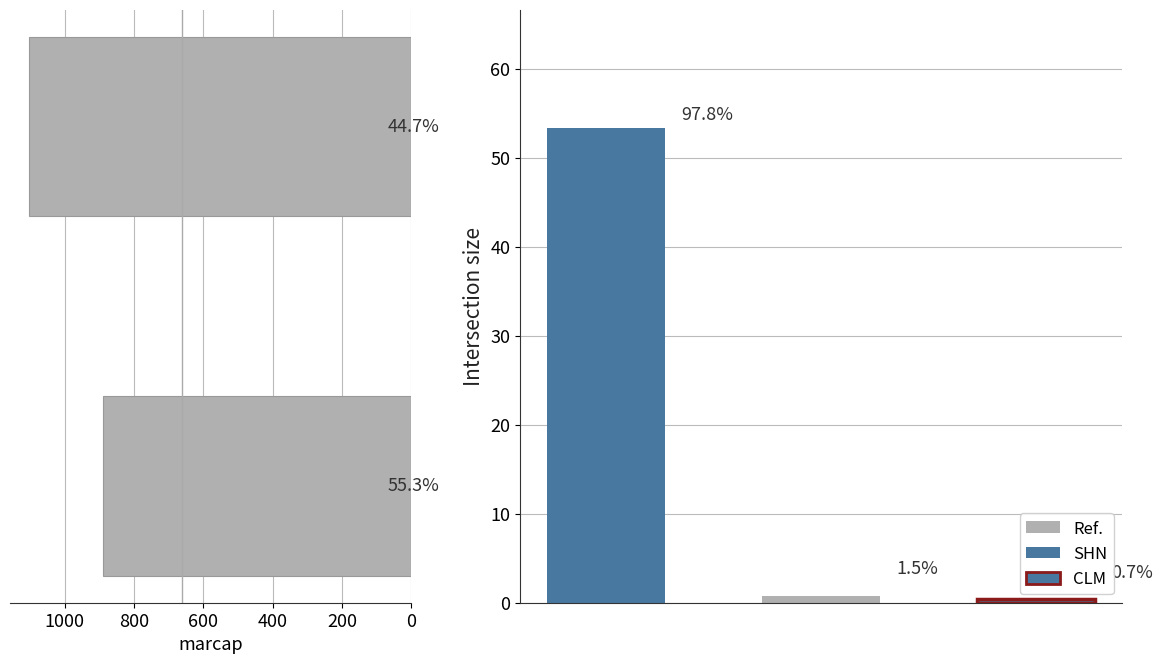

True or false: the data shows 1472 at 200.

False